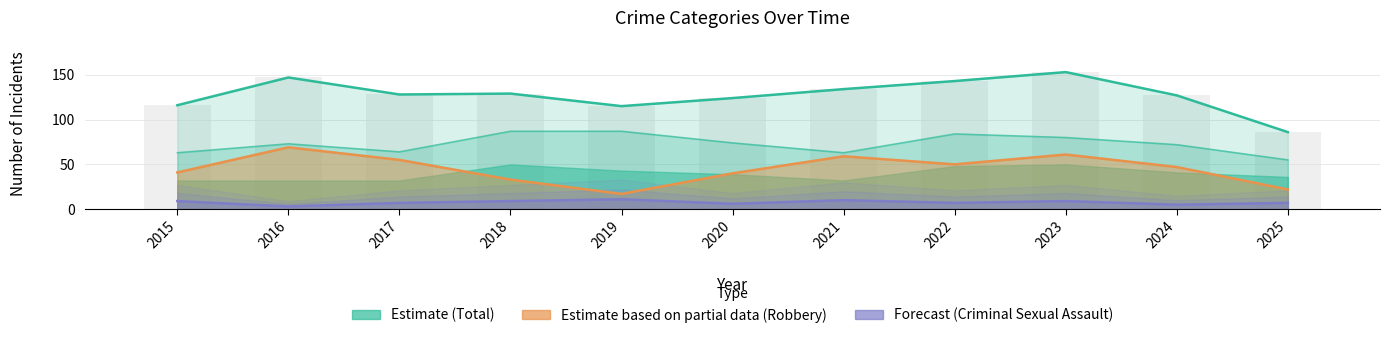

What is the difference between the maximum and second lowest values in the Forecast (Criminal Sexual Assault) series?

6